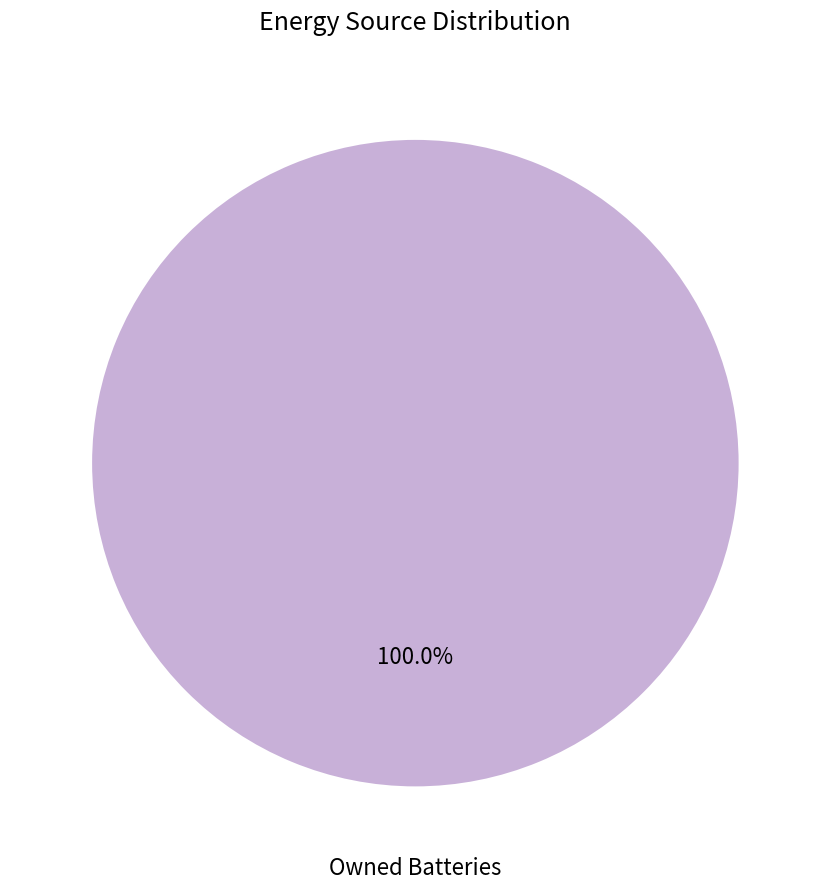

Is there any slice that represents more than half of the pie?

Yes